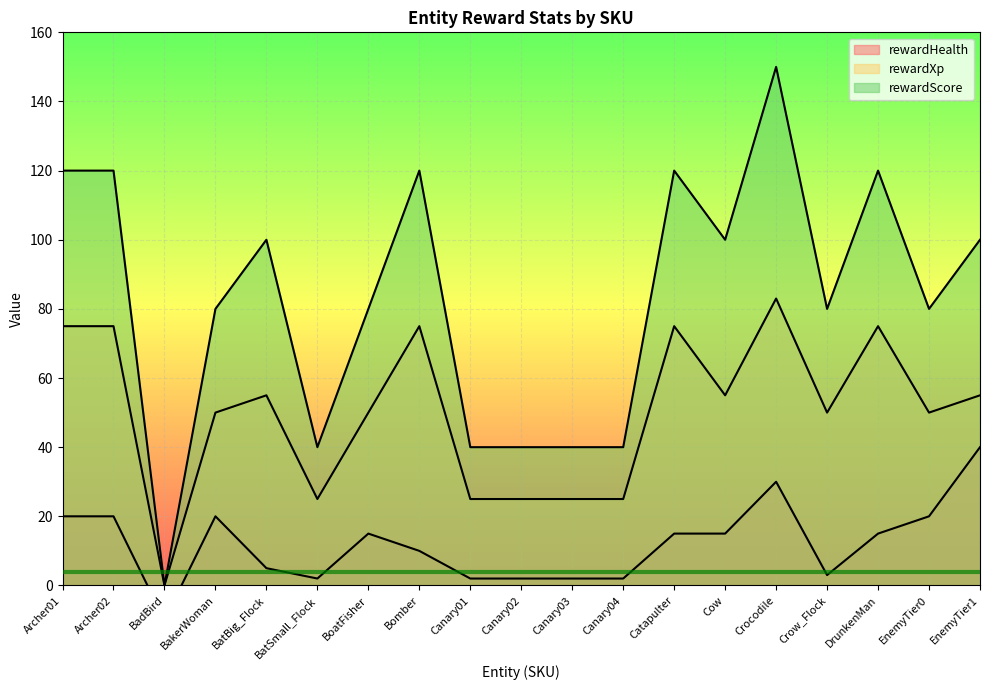

Reading left to right, transcribe all the data shown in this chart.

rewardHealth: Archer01=20	Archer02=20	BadBird=-10	BakerWoman=20	BatBig_Flock=5	BatSmall_Flock=2	BoatFisher=15	Bomber=10	Canary01=2	Canary02=2	Canary03=2	Canary04=2	Catapulter=15	Cow=15	Crocodile=30	Crow_Flock=3	DrunkenMan=15	EnemyTier0=20	EnemyTier1=40
rewardXp: Archer01=75	Archer02=75	BadBird=0	BakerWoman=50	BatBig_Flock=55	BatSmall_Flock=25	BoatFisher=50	Bomber=75	Canary01=25	Canary02=25	Canary03=25	Canary04=25	Catapulter=75	Cow=55	Crocodile=83	Crow_Flock=50	DrunkenMan=75	EnemyTier0=50	EnemyTier1=55
rewardScore: Archer01=120	Archer02=120	BadBird=0	BakerWoman=80	BatBig_Flock=100	BatSmall_Flock=40	BoatFisher=80	Bomber=120	Canary01=40	Canary02=40	Canary03=40	Canary04=40	Catapulter=120	Cow=100	Crocodile=150	Crow_Flock=80	DrunkenMan=120	EnemyTier0=80	EnemyTier1=100